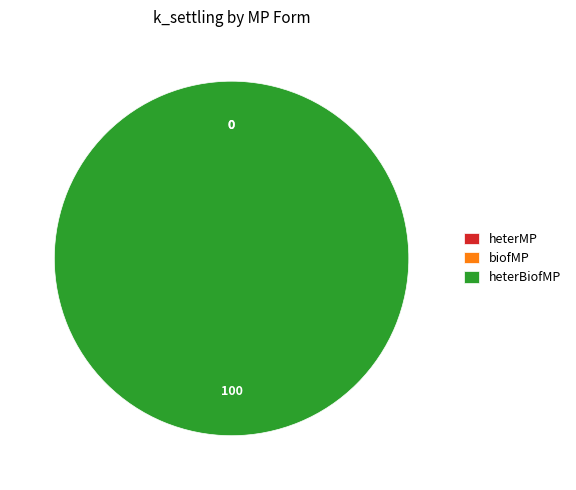

Is biofMP the majority of the pie?

No